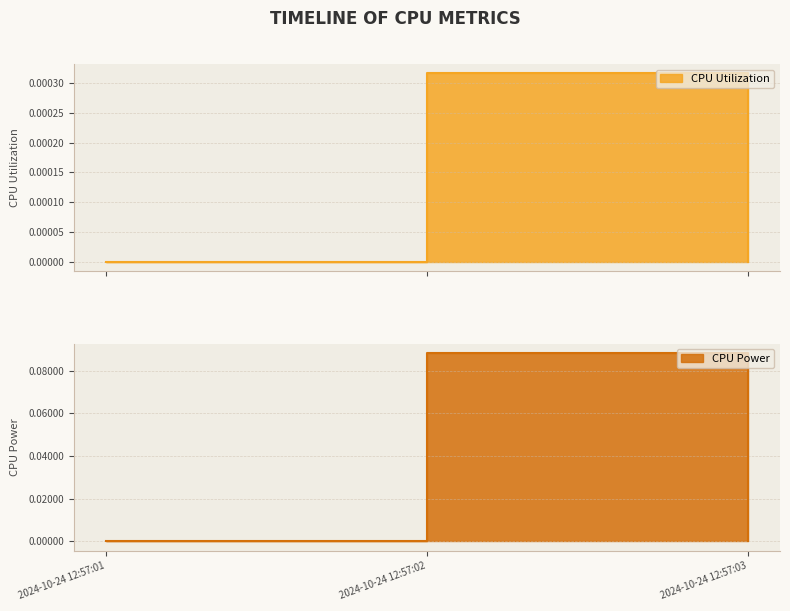

Count the CPU Power values in the range 0 to 1.

3